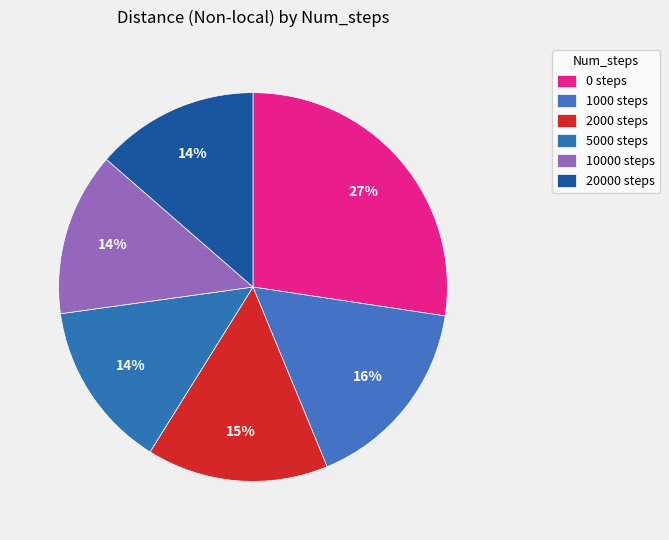

How many segments does this pie chart have?

6